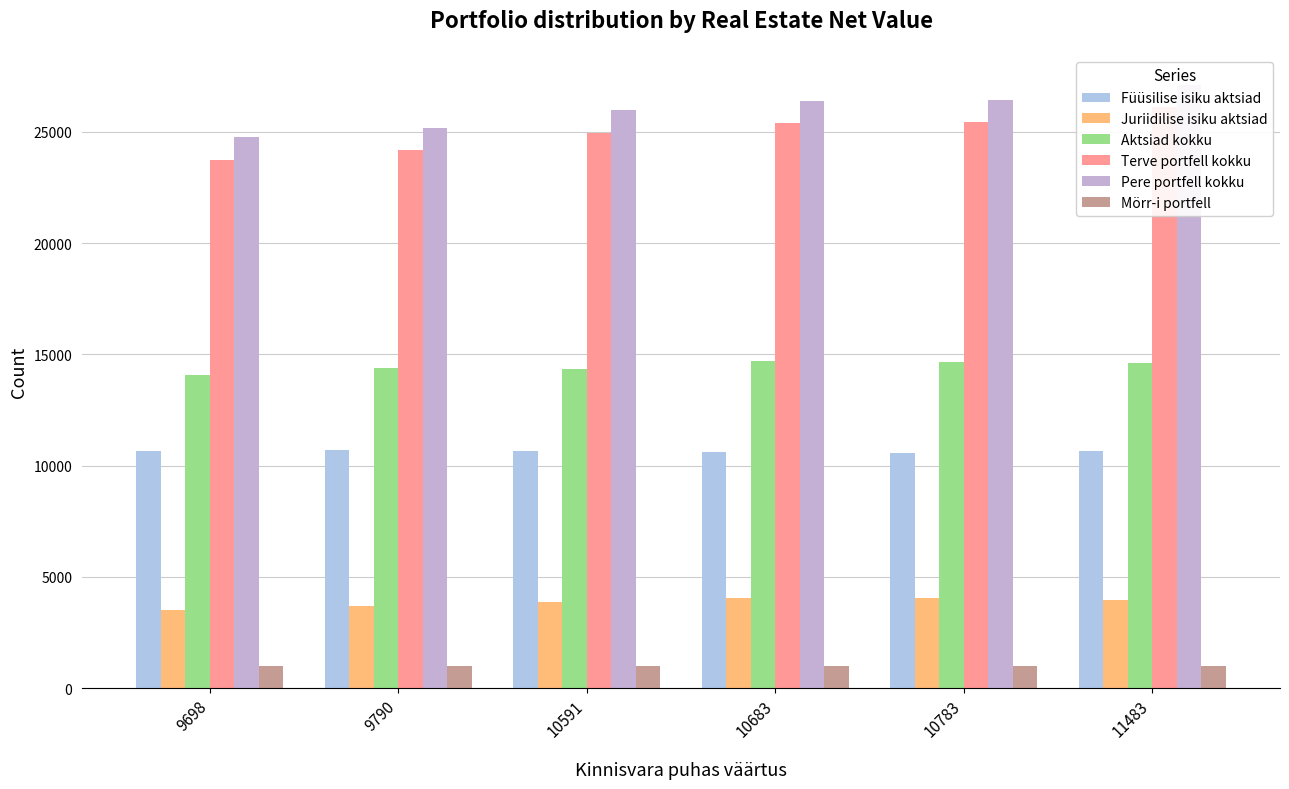

What is the approximate value of Füüsilise isiku aktsiad at 10783, to the nearest 50?

10600